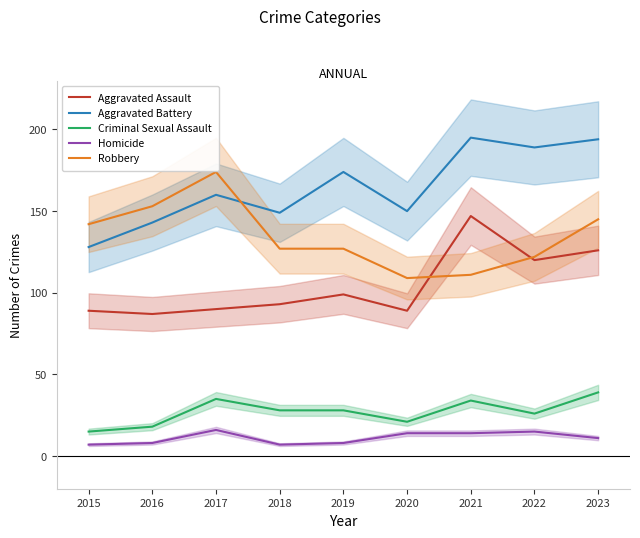

In Aggravated Battery, how many points are higher than both neighbors (excluding endpoints)?

3